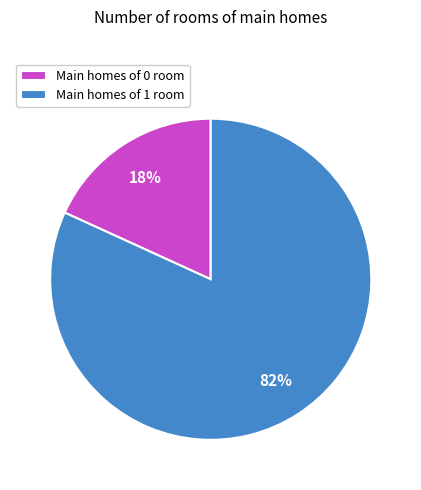

Is the sum of Main homes of 0 room and Main homes of 1 room greater than half?

Yes